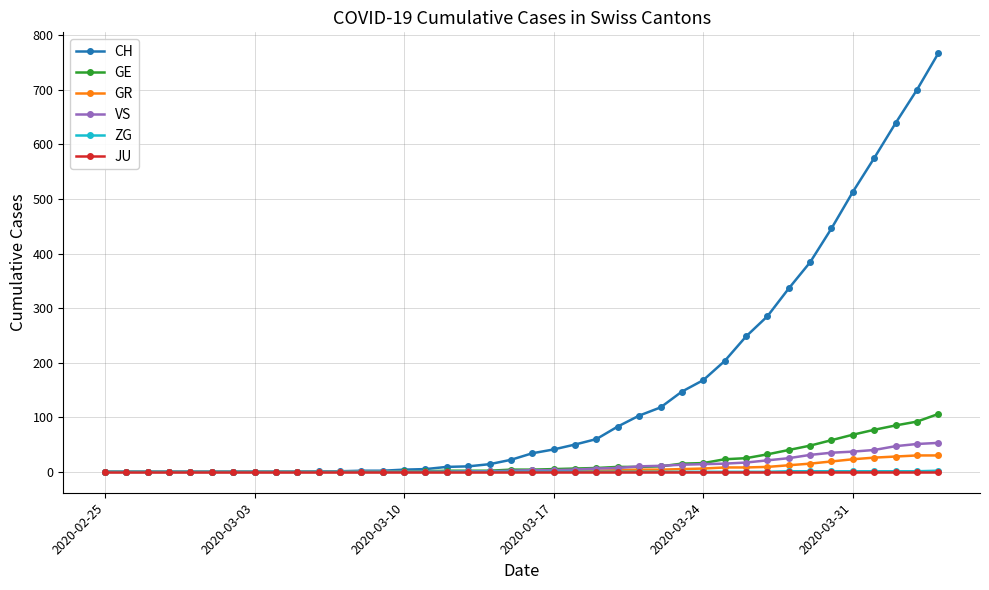

What is the maximum value for CH?

767